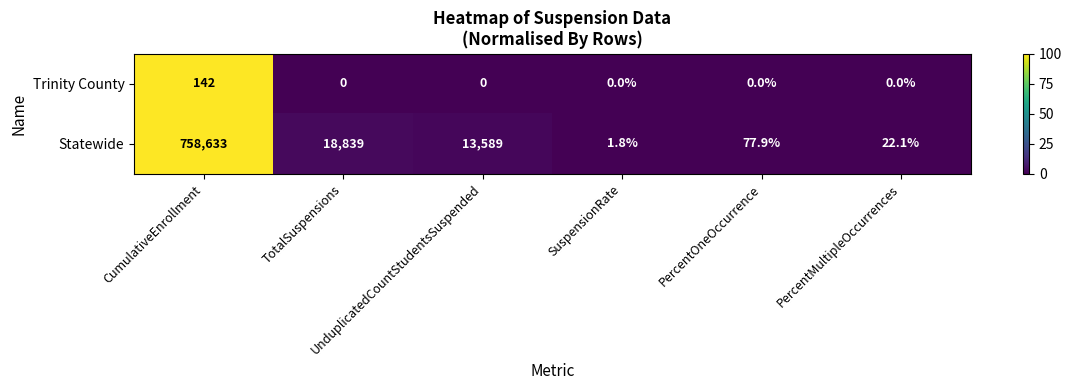

At how many categories does at least one series exceed 18?

5